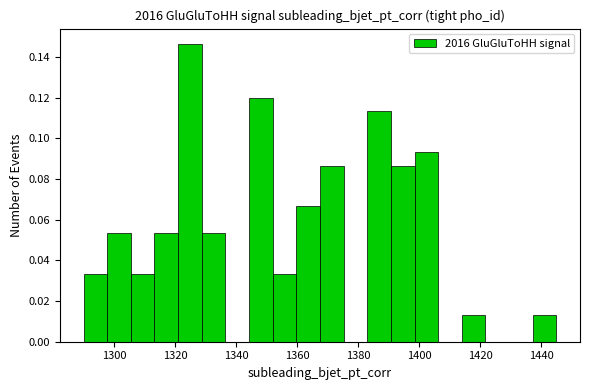

Read against the x-axis, roughly where is the centre of the tallest bar?

1324